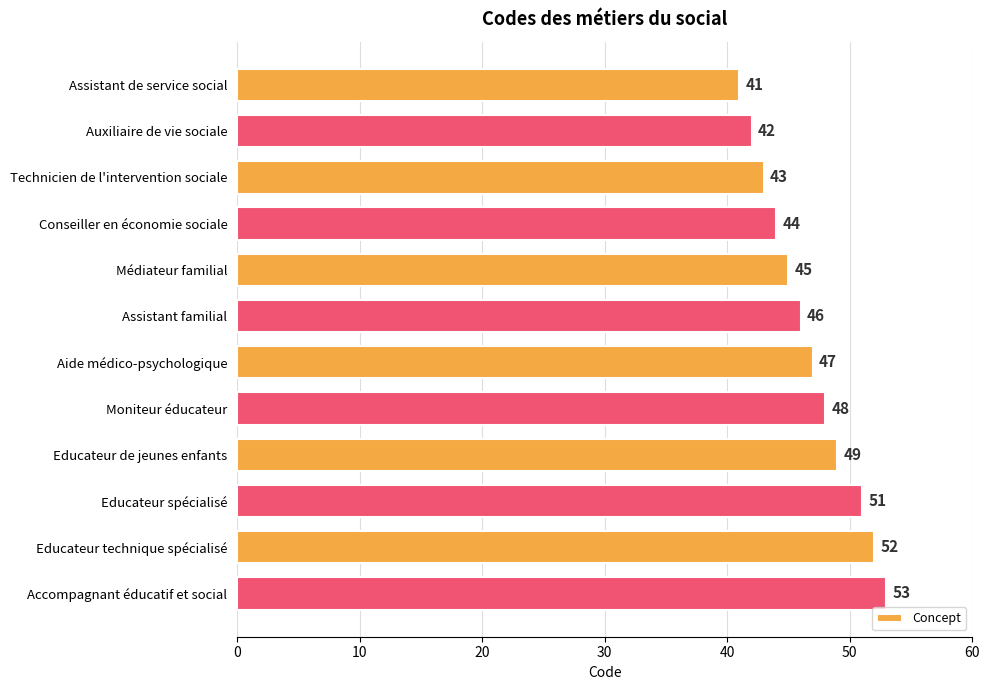

What position from the bottom is Aide médico-psychologique?

6